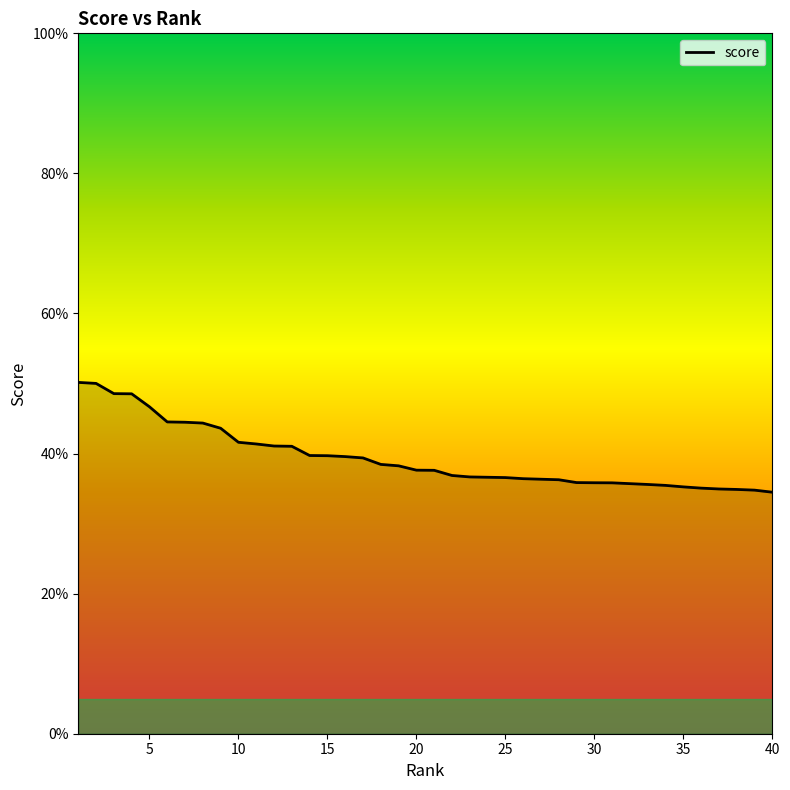

Does the chart display data point markers on the line(s)?

No